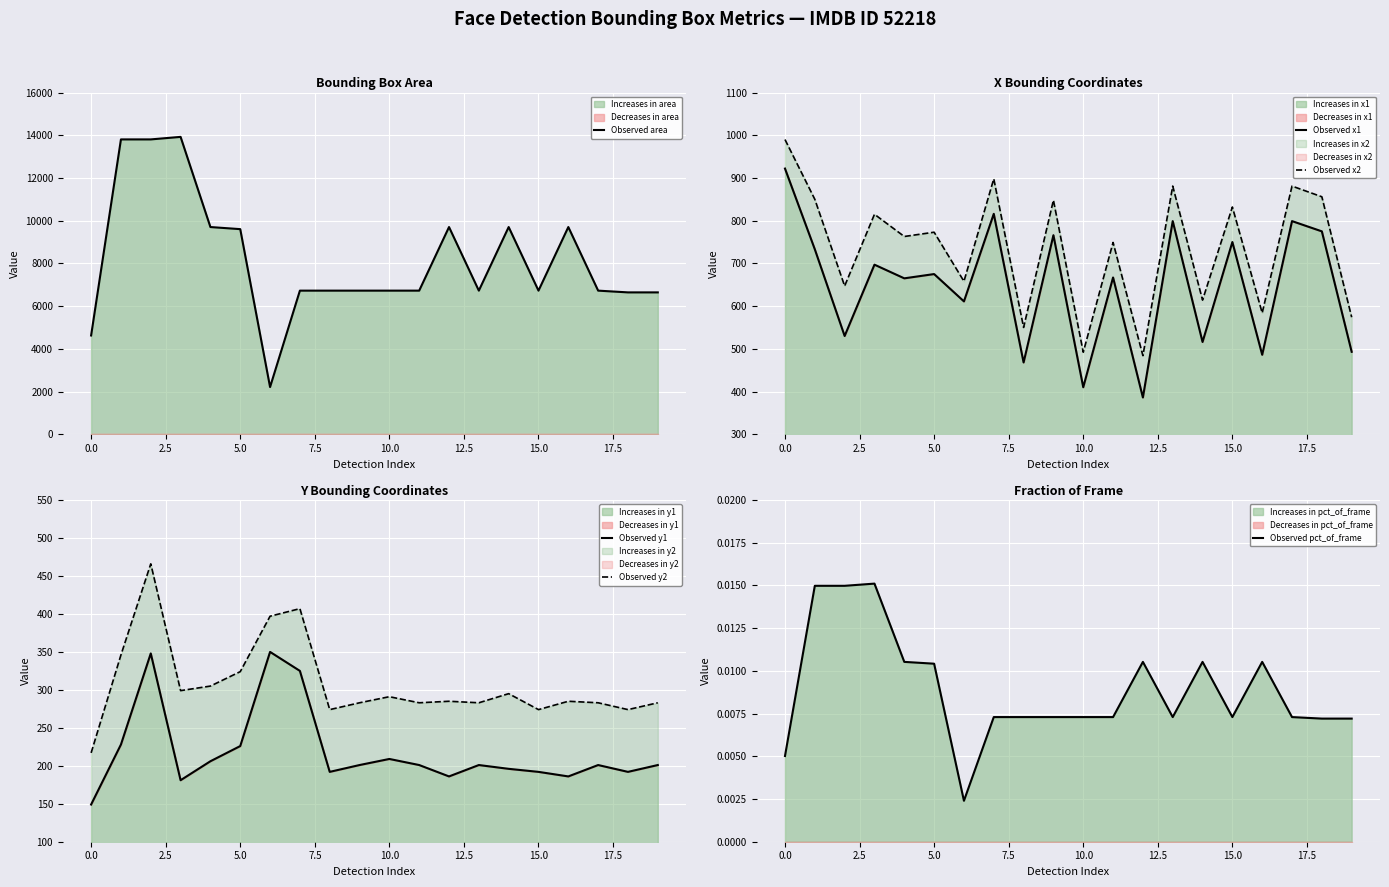

Reading left to right, extract all data points from this chart.

Observed area: 4624.0	13806.0	13806.0	13924.0	9702.0	9604.0	2209.0	6724.0	6724.0	6724.0	6724.0	6724.0	9702.0	6724.0	9702.0	6724.0	9702.0	6724.0	6642.0	6642.0
Observed x1: 922.0	733.0	530.0	697.0	665.0	675.0	611.0	816.0	468.0	766.0	410.0	667.0	386.0	799.0	516.0	750.0	486.0	799.0	775.0	493.0
Observed x2: 990.0	850.0	647.0	815.0	763.0	773.0	658.0	898.0	550.0	848.0	492.0	749.0	484.0	881.0	614.0	832.0	584.0	881.0	856.0	574.0
Observed y1: 149.0	228.0	348.0	181.0	206.0	226.0	350.0	325.0	192.0	201.0	209.0	201.0	186.0	201.0	196.0	192.0	186.0	201.0	192.0	201.0
Observed y2: 217.0	346.0	466.0	299.0	305.0	324.0	397.0	407.0	274.0	283.0	291.0	283.0	285.0	283.0	295.0	274.0	285.0	283.0	274.0	283.0
Observed pct_of_frame: 0.0	0.0	0.0	0.0	0.0	0.0	0.0	0.0	0.0	0.0	0.0	0.0	0.0	0.0	0.0	0.0	0.0	0.0	0.0	0.0